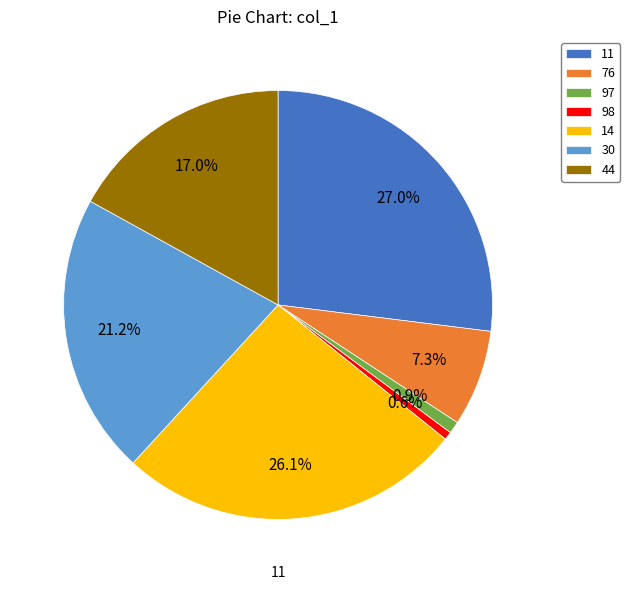

To the nearest percent, what percentage of the pie is 30?

21%